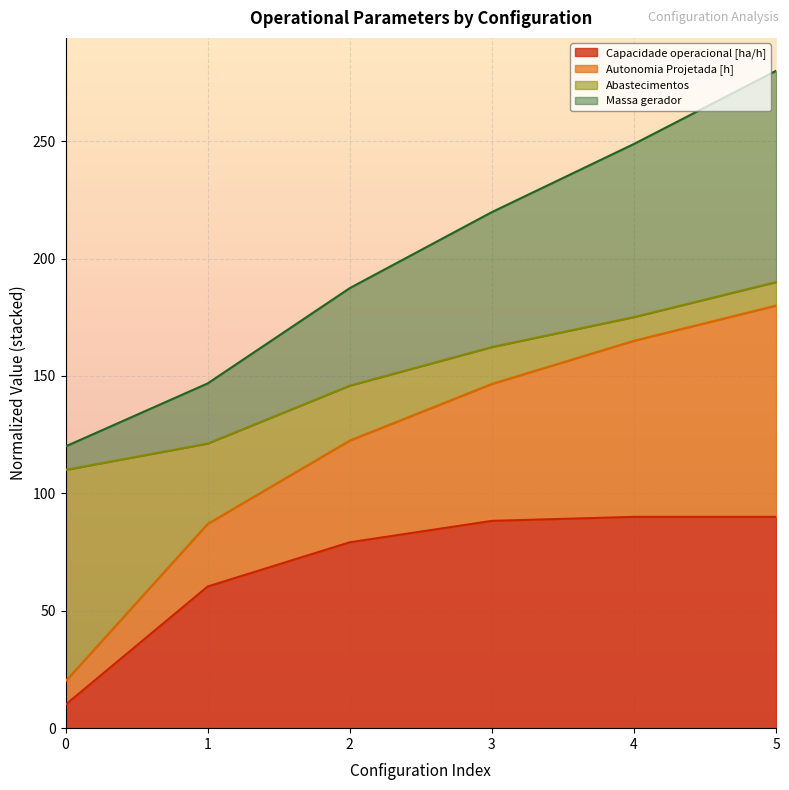

How many categories are shown in the chart?

6